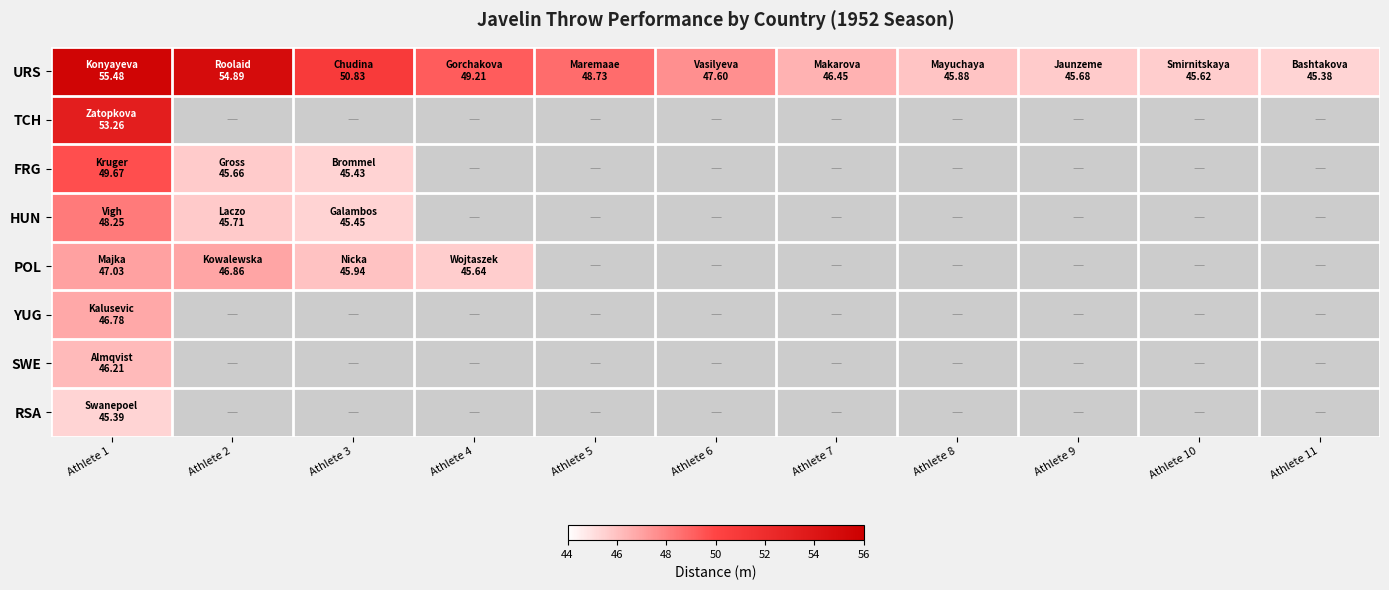

Which category has the highest value across all series?

Athlete 1